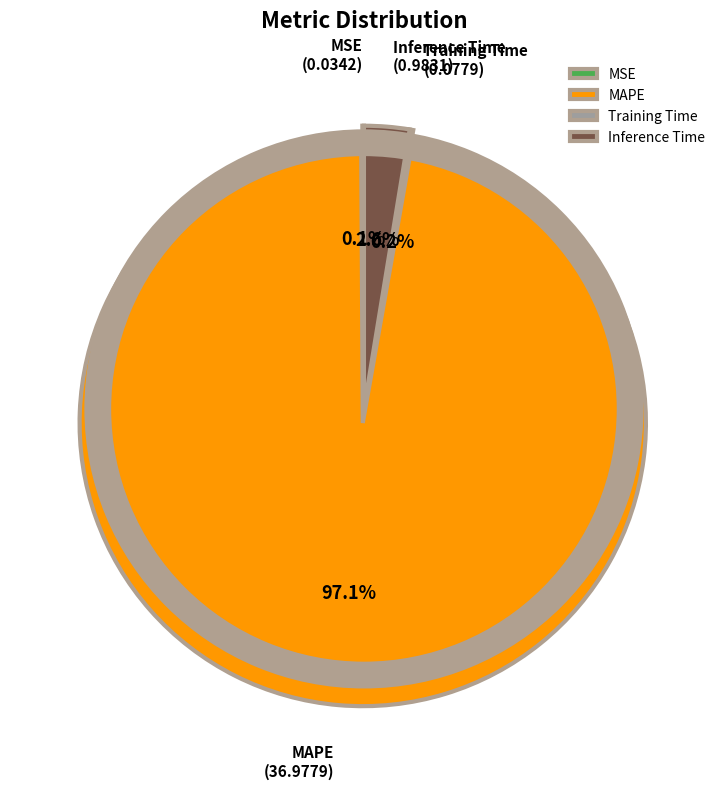

Rank the categories by value from lowest to highest.

MSE, Training Time, Inference Time, MAPE